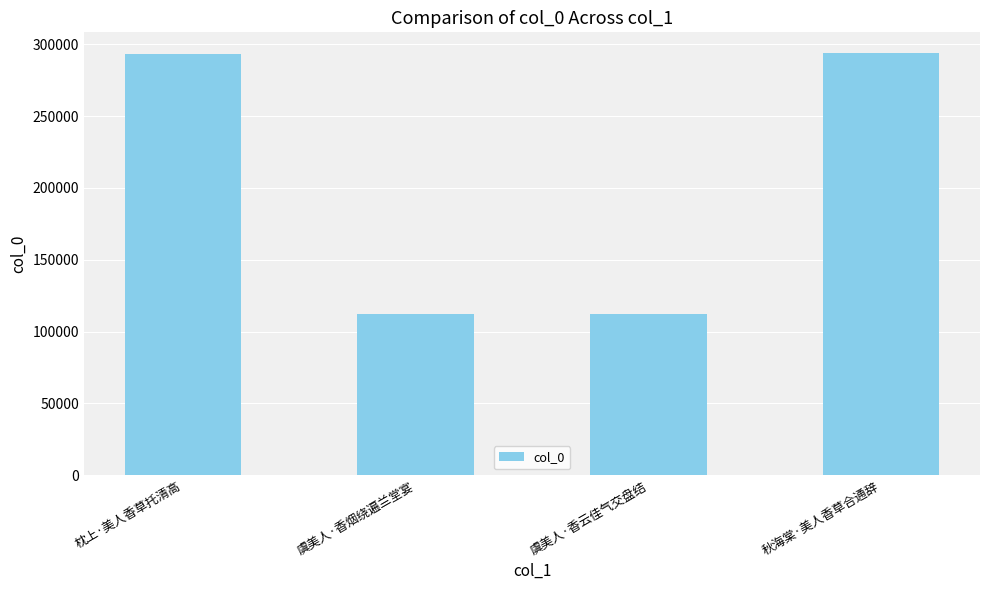

What is the difference between the maximum and minimum values?

181360